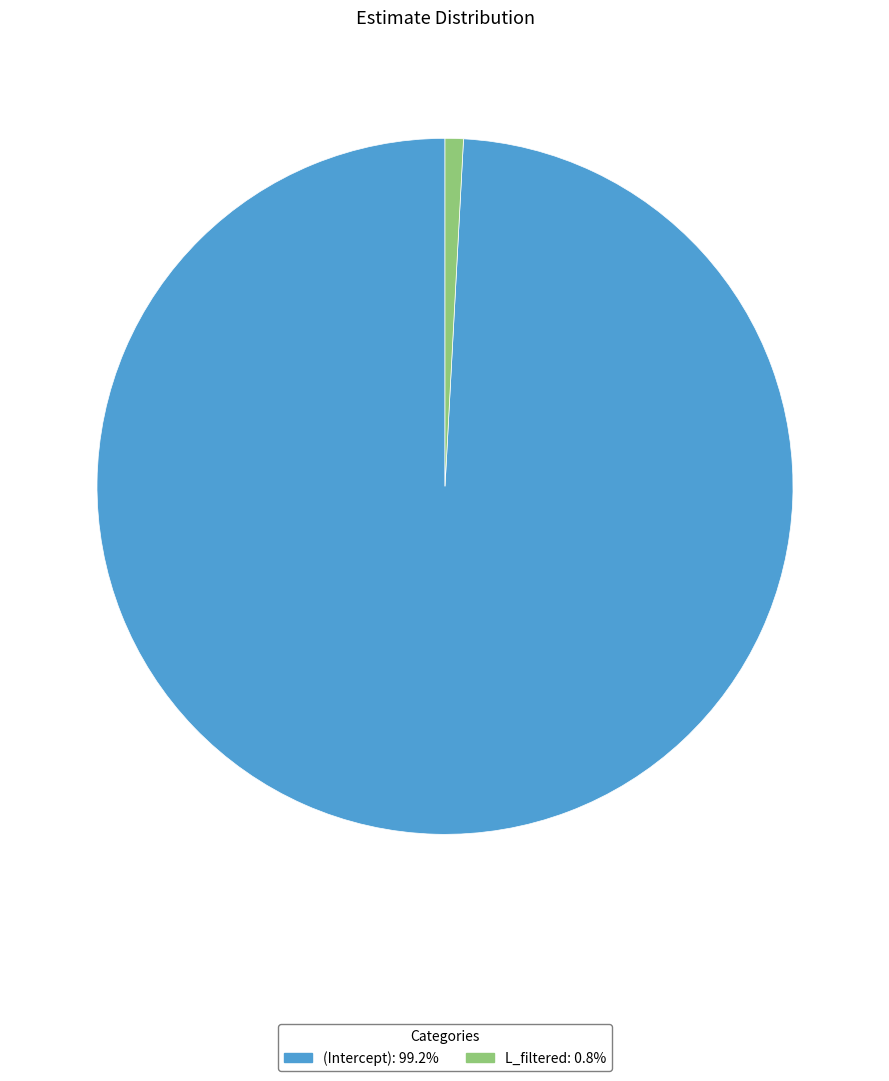

Does any single category account for the majority?

Yes